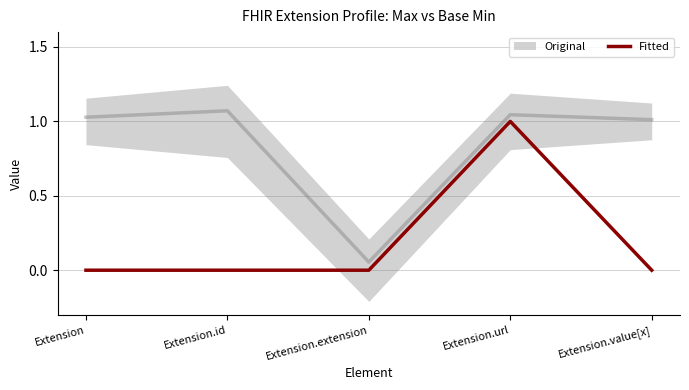

Which label corresponds to the largest value in the chart?

Extension.url